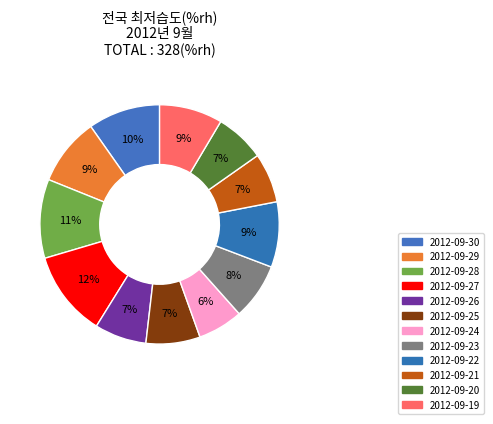

How many slices are in this pie chart?

12